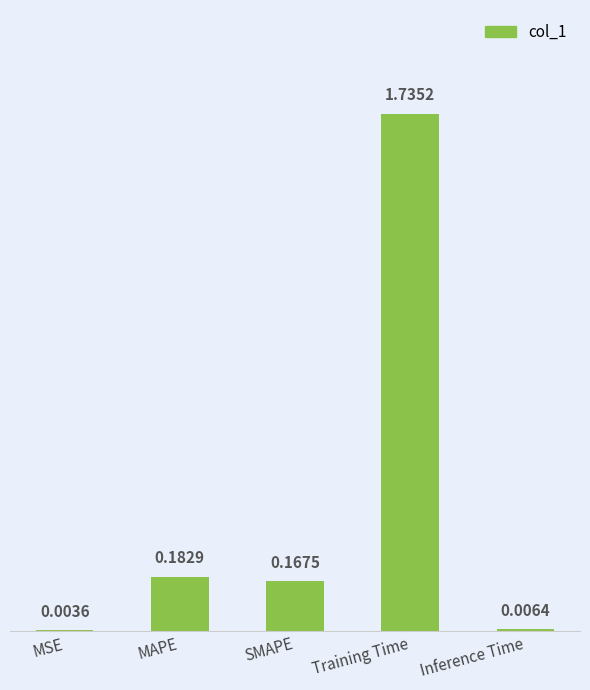

Which category has the highest value across all series?

Training Time